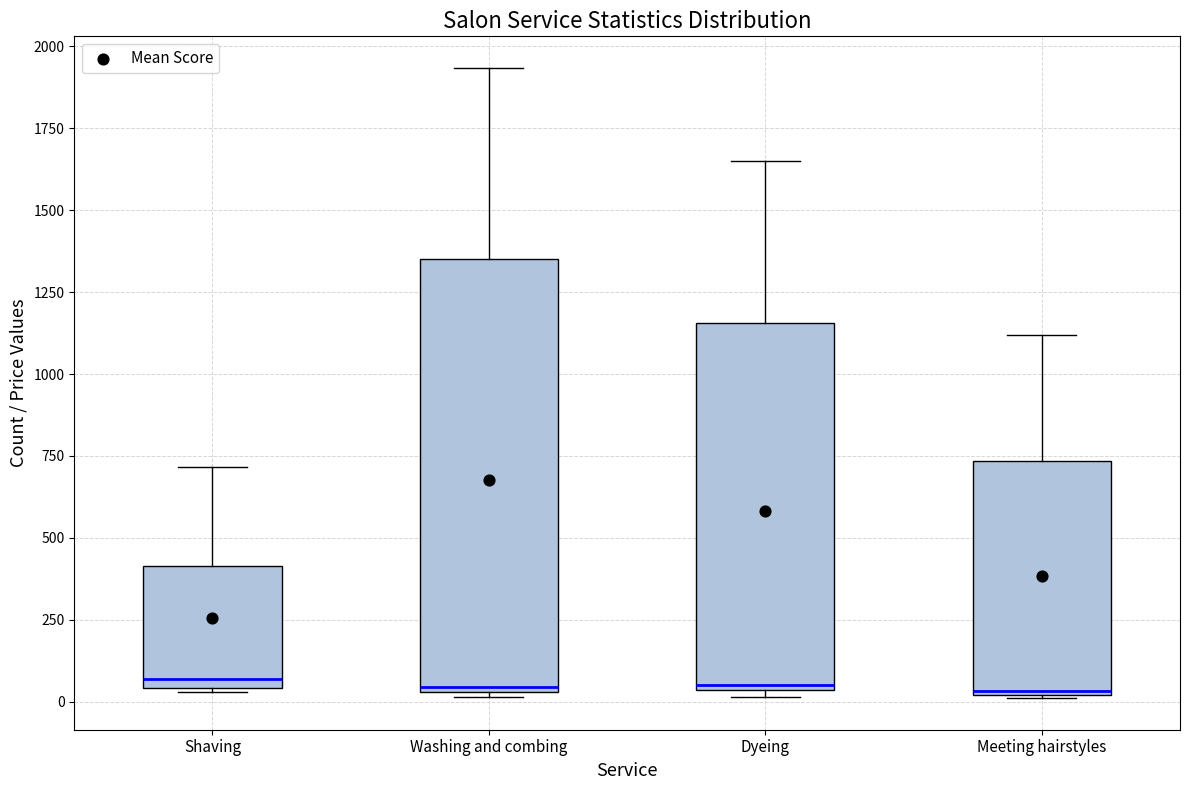

Reading left to right, transcribe this box plot: for each box, give where its median line is, the range the box spans, and where its two whiskers end, as read against the y-axis. The values are not printed on the chart, so give them approximately, as read against the axis.

Shaving: median 50 (just above the box's lower edge), box 50 to 400, whiskers 50 to 700
Washing and combing: median 50, box 50 to 1350, whiskers 0 to 1950
Dyeing: median 50, box 50 to 1150, whiskers 0 to 1650
Meeting hairstyles: median 50, box 0 to 750, whiskers 0 to 1100